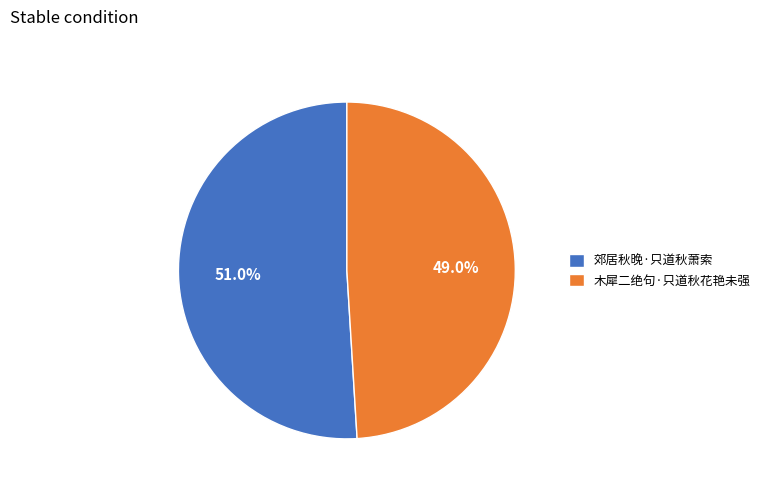

True or false: 木犀二绝句·只道秋花艳未强 accounts for 49% of the total.

True